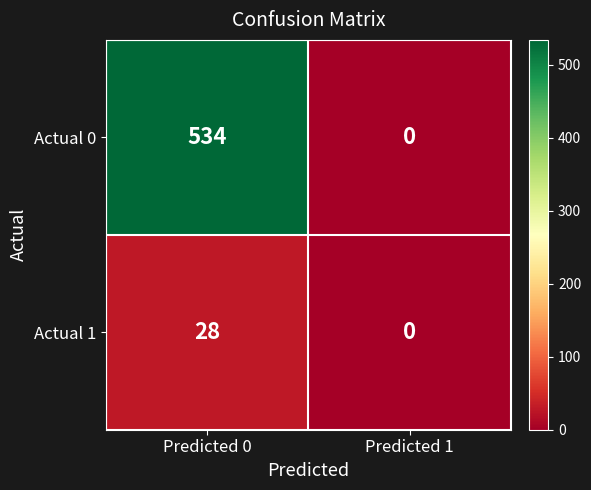

Which series changed the most between Predicted 0 and Predicted 1?

Actual 0